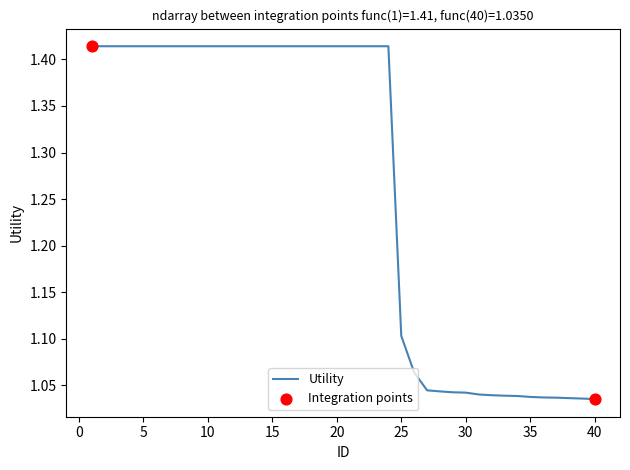

What is the difference between the maximum and minimum values?

0.4